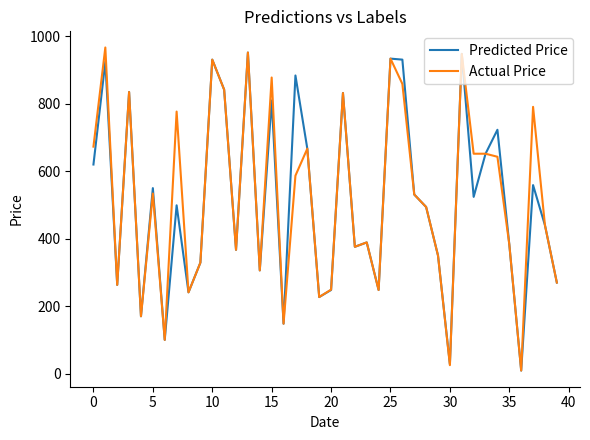

What are all the series names shown in the legend?

Predicted Price, Actual Price